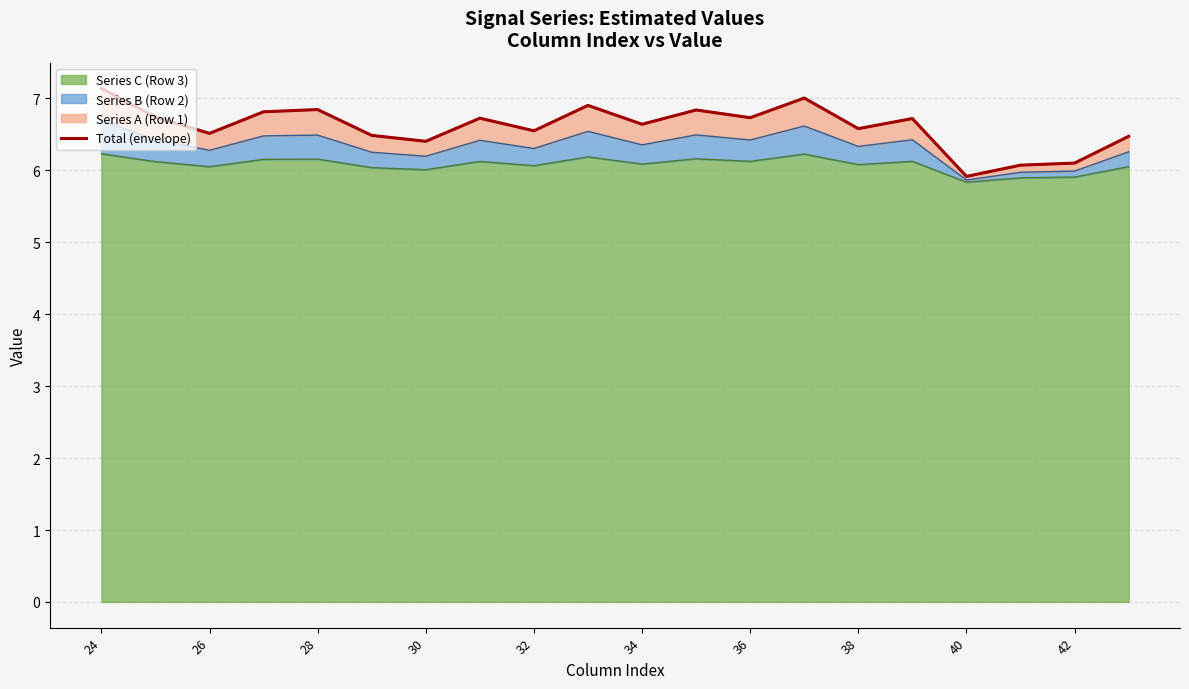

Where is the data nearest to the value 6?

17